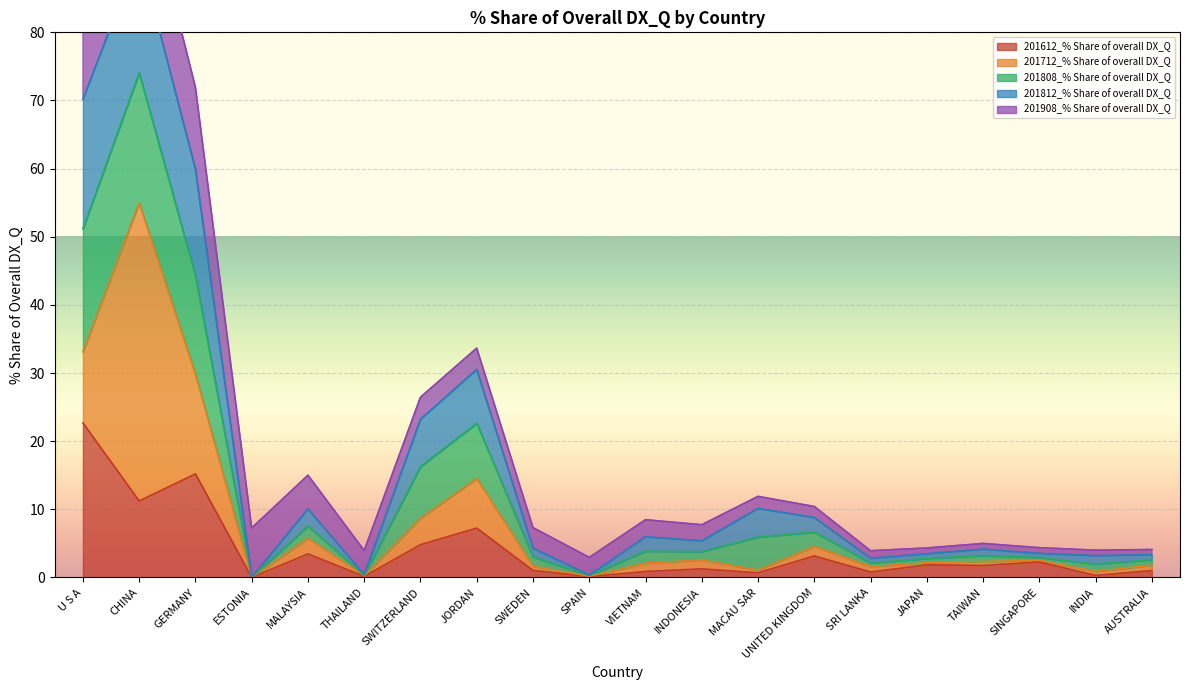

True or false: 201612_% Share of overall DX_Q has a value of 4.8 at SWITZERLAND.

True